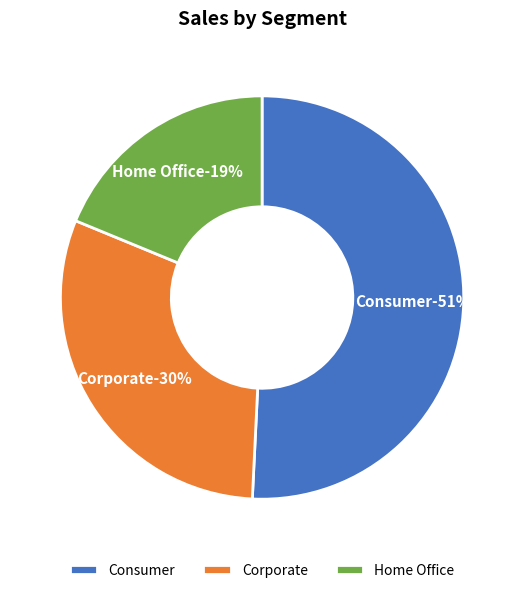

True or false: Home Office accounts for 19% of the total.

True